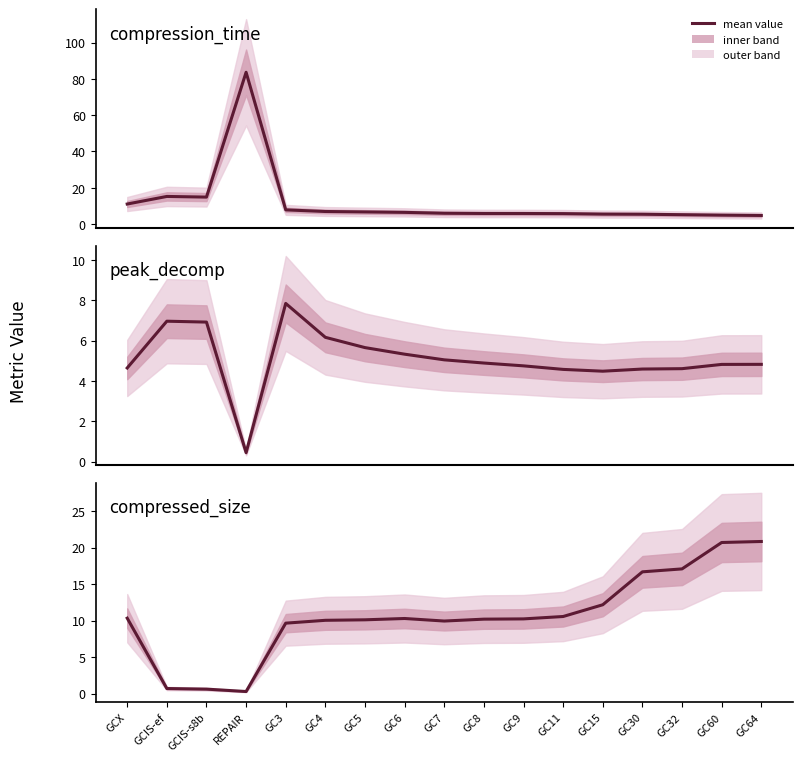

At which category does compressed_size reach its first local peak?

GC6